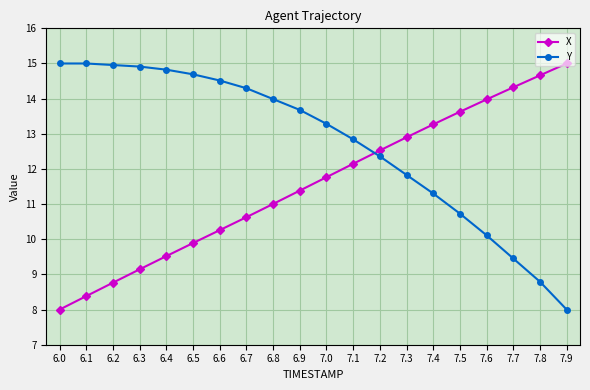

Where do Y and X first cross each other?

7.1 and 7.2